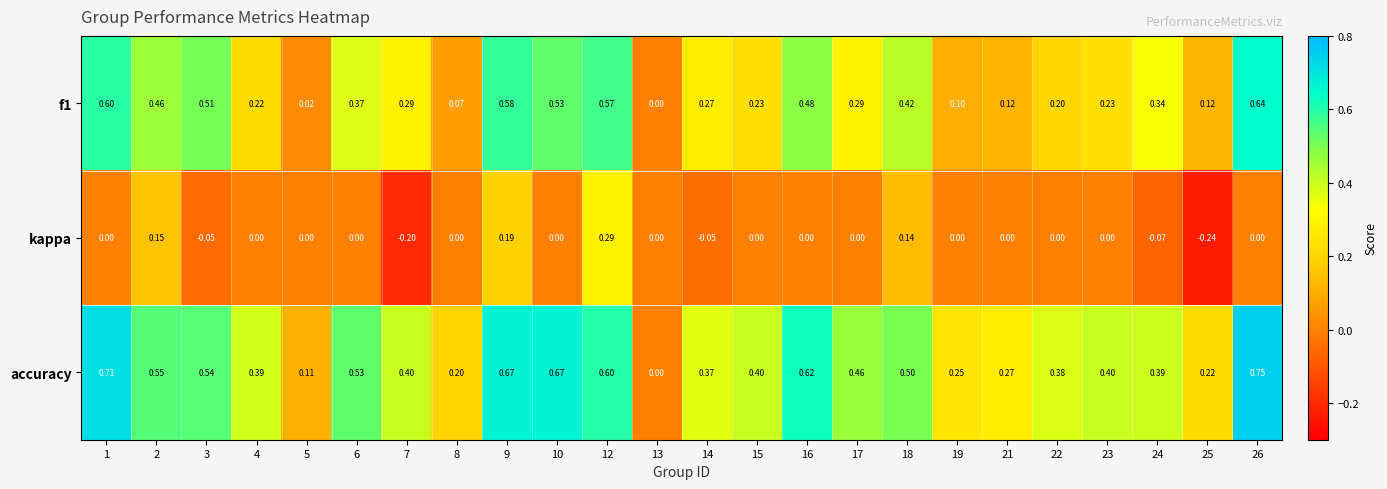

Which series has the largest range (max minus min)?

accuracy